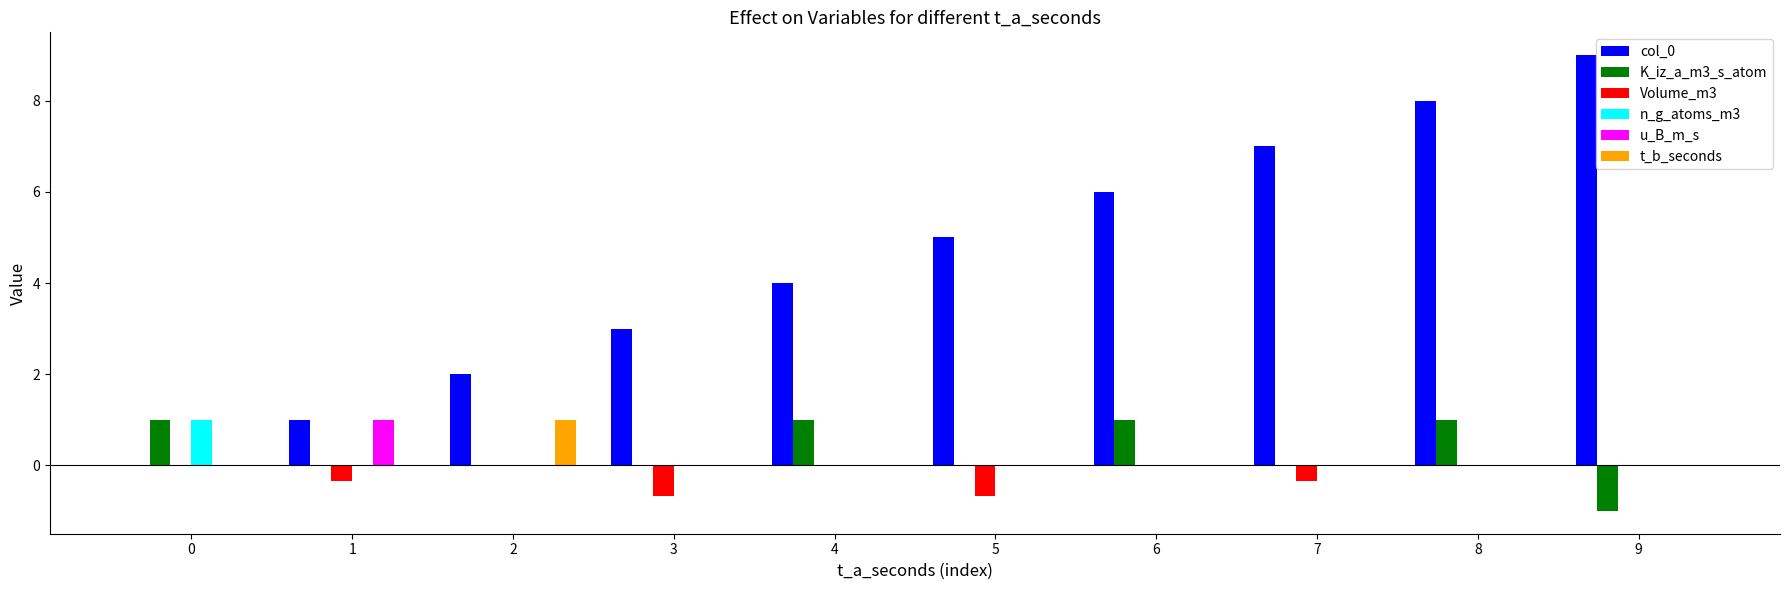

Reading right to left, what are all the values shown in this chart?

col_0: 9=9.0	8=8.0	7=7.0	6=6.0	5=5.0	4=4.0	3=3.0	2=2.0	1=1.0	0=0.0
K_iz_a_m3_s_atom: 9=-1.0	8=1.0	7=0.0	6=1.0	5=0.0	4=1.0	3=0.0	2=0.0	1=0.0	0=1.0
Volume_m3: 9=0.0	8=0.0	7=-0.3	6=0.0	5=-0.7	4=0.0	3=-0.7	2=0.0	1=-0.3	0=0.0
n_g_atoms_m3: 9=0.0	8=0.0	7=0.0	6=0.0	5=0.0	4=0.0	3=0.0	2=0.0	1=0.0	0=1.0
u_B_m_s: 9=0.0	8=0.0	7=0.0	6=0.0	5=0.0	4=0.0	3=0.0	2=0.0	1=1.0	0=0.0
t_b_seconds: 9=0.0	8=0.0	7=0.0	6=0.0	5=0.0	4=0.0	3=0.0	2=1.0	1=0.0	0=0.0